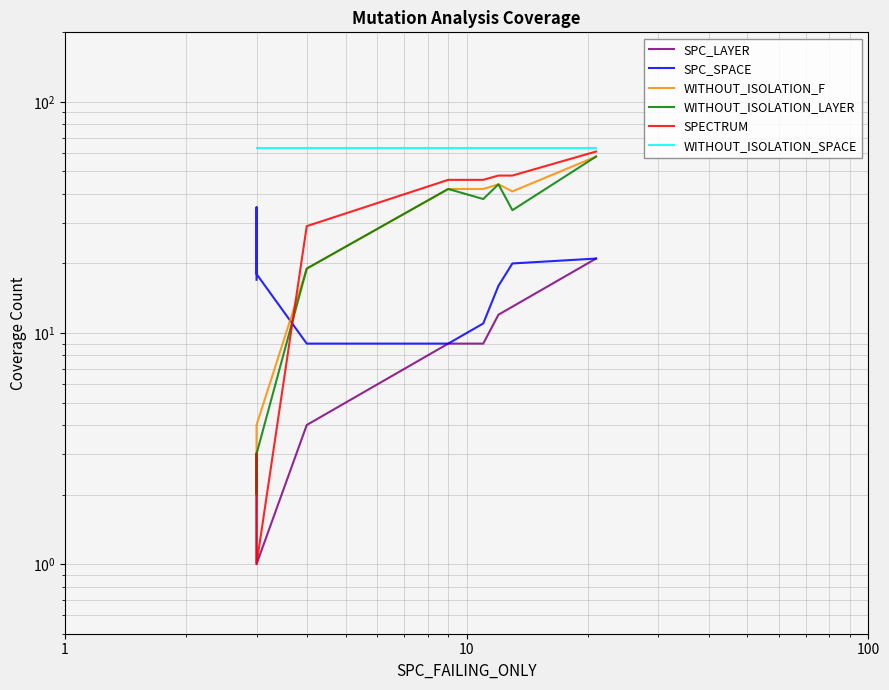

Which series has the largest total across all categories?

WITHOUT_ISOLATION_SPACE